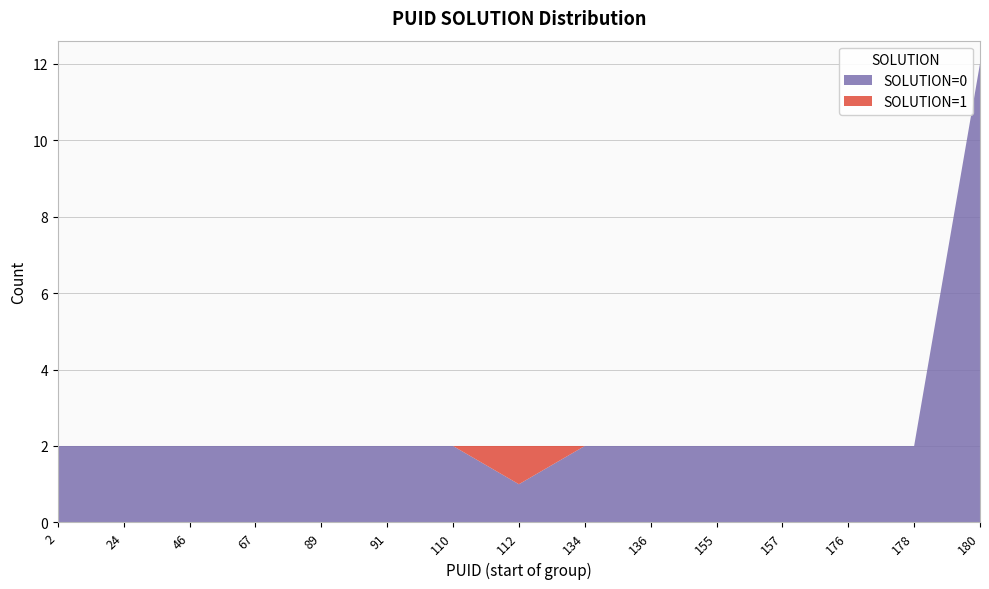

At which category is the sum across all series the highest?

180